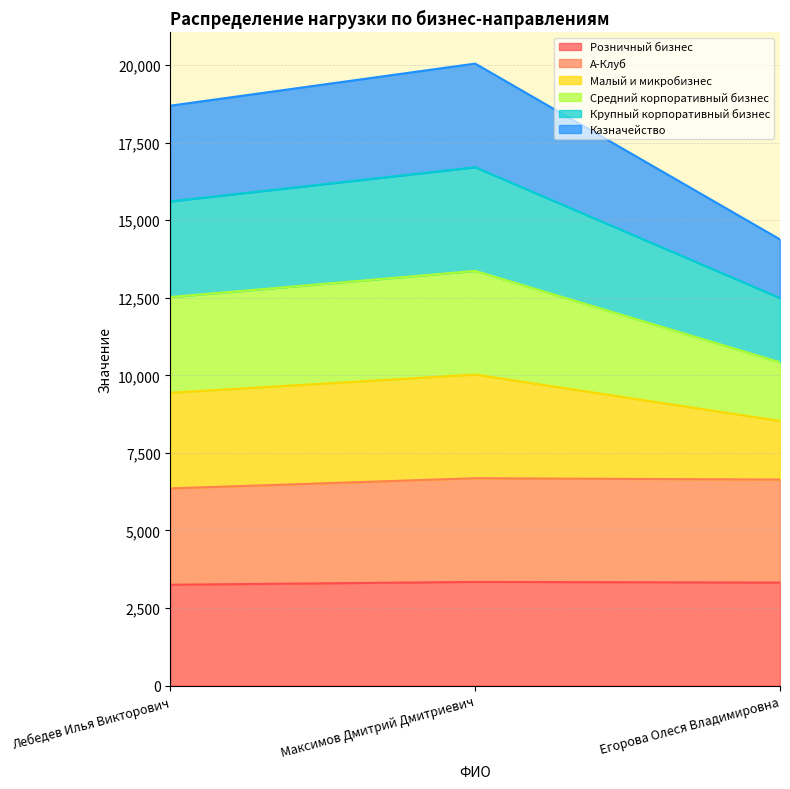

Does the chart have visible grid lines?

Yes